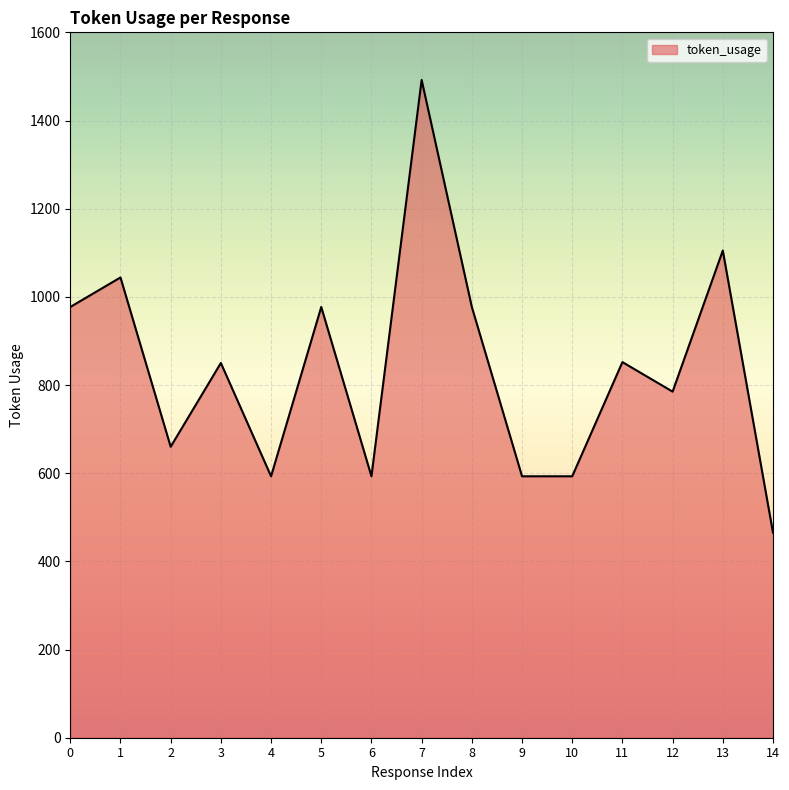

True or false: the data shows 465 at 14.

True